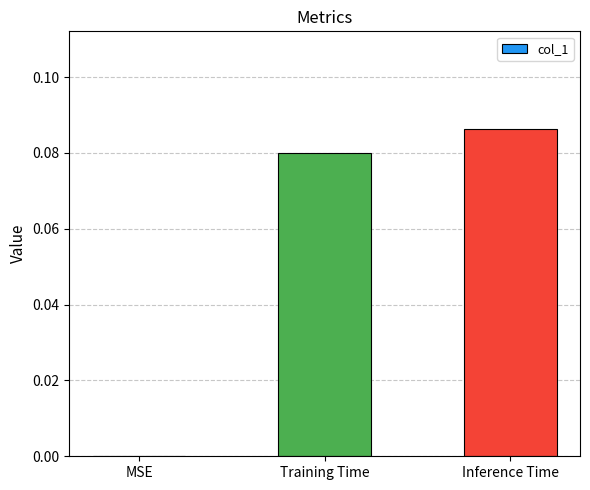

Between Inference Time and Training Time, which is larger?

Inference Time